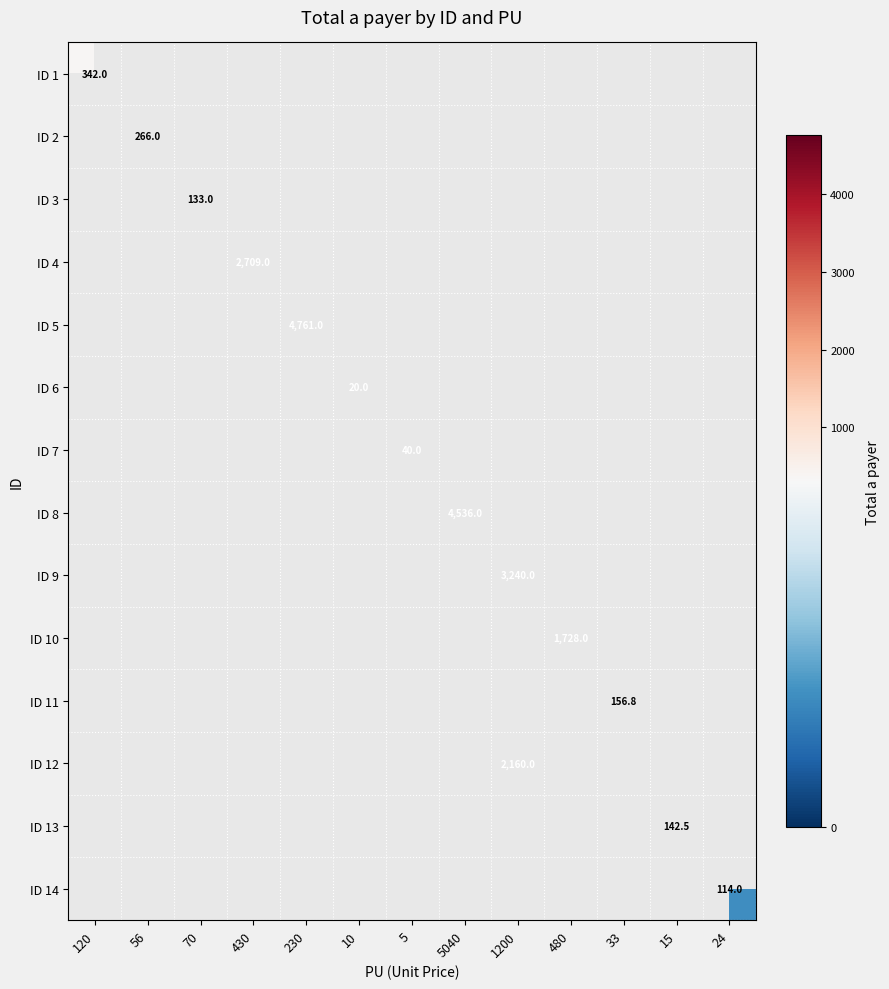

At how many categories does at least one series exceed 1963?

4